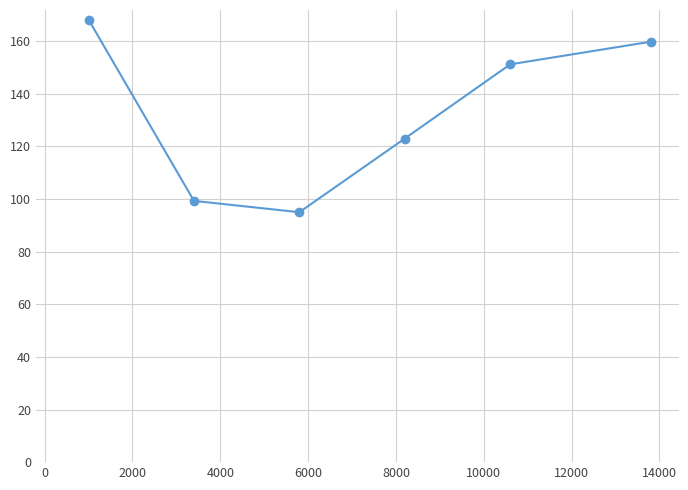

What is the sum of all values?

796.5